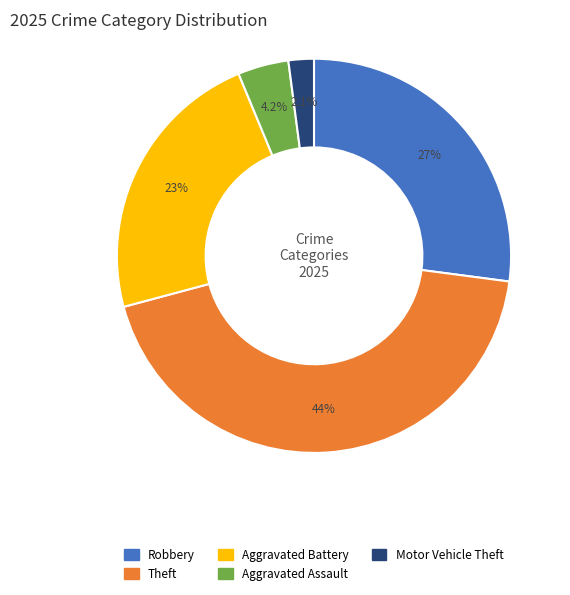

Does Aggravated Assault represent more than half of the total?

No